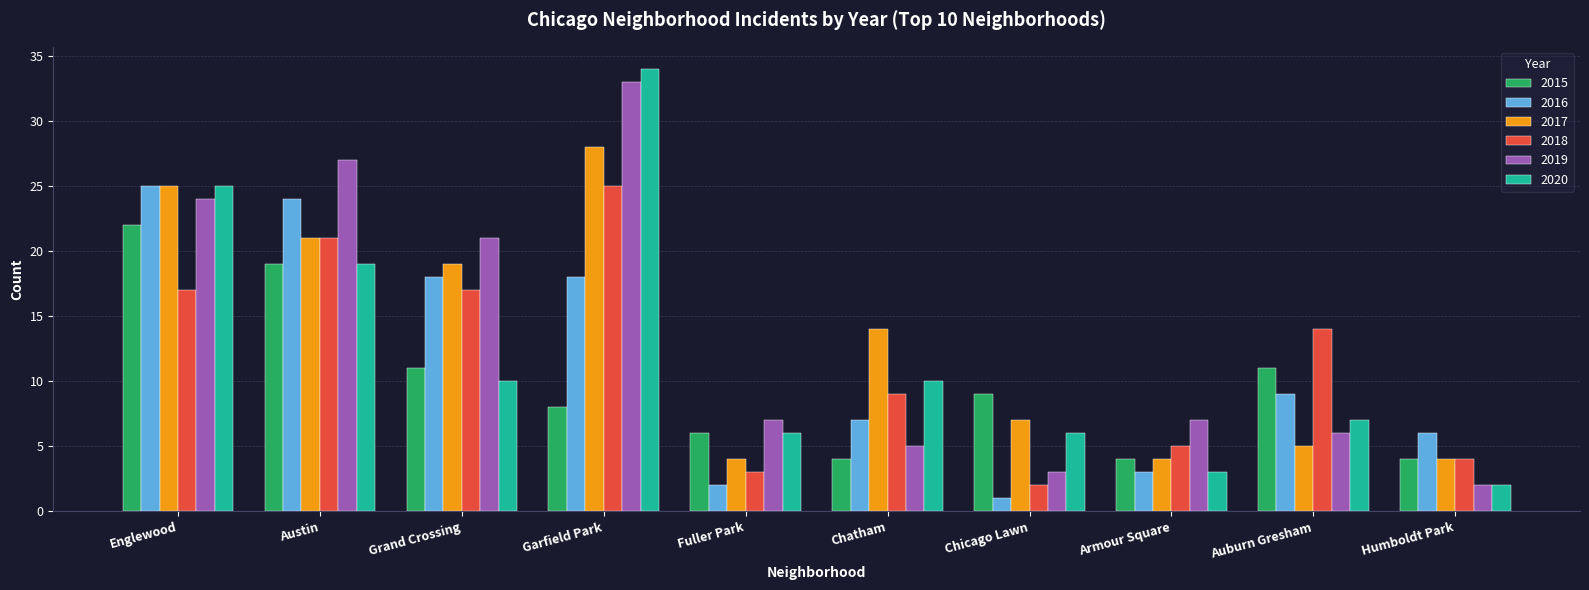

What is the difference between the highest and lowest values at Fuller Park?

5